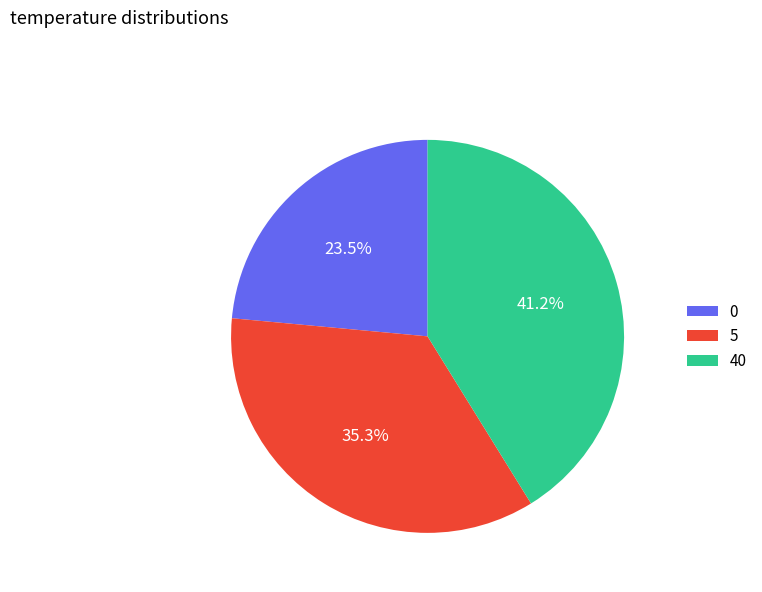

To the nearest percent, what is the combined percentage of 40 and 5?

76%